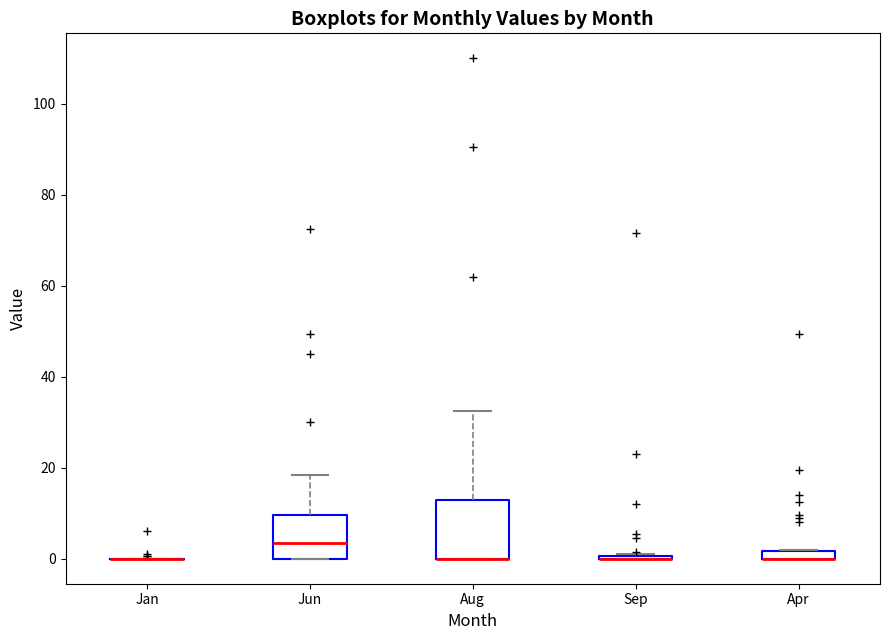

Where is the upper edge of the box for Aug on the y-axis? The values are not printed on the chart, so give them approximately, as read against the axis.

14